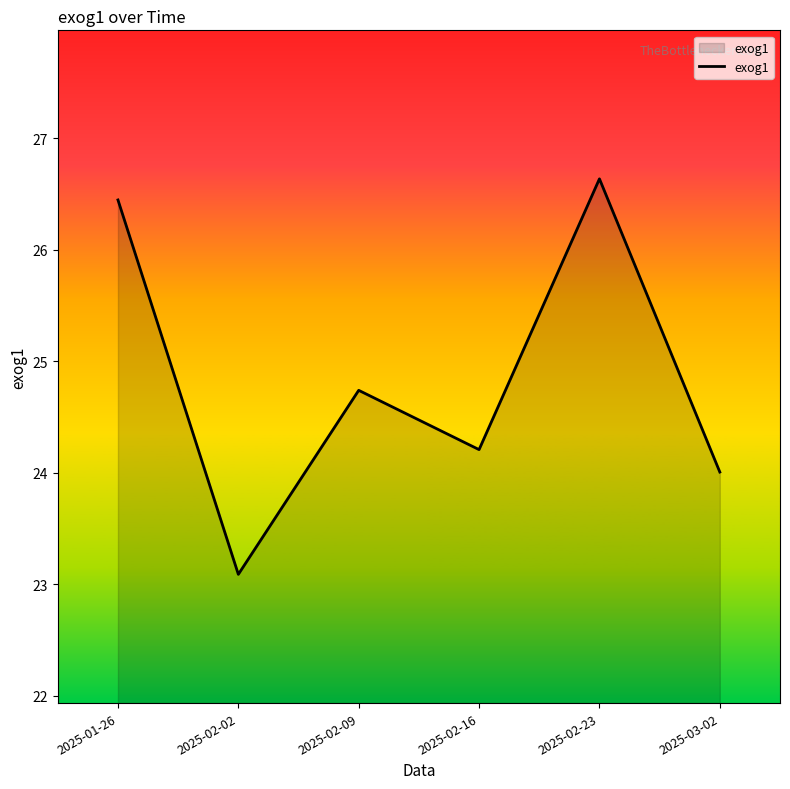

What is the sum of all values?

149.1